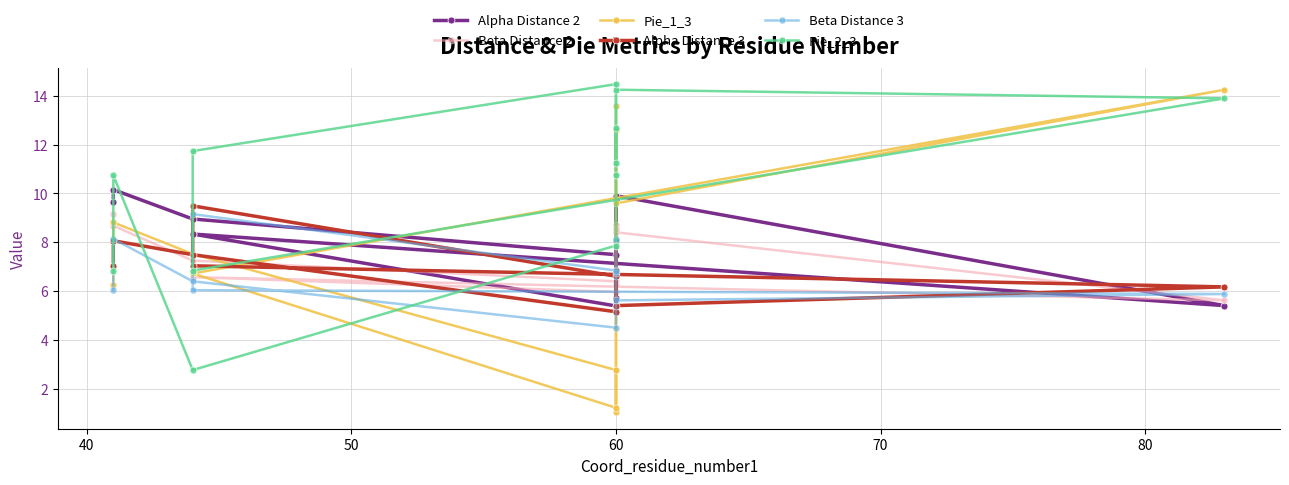

What value does the Beta Distance 3 series have at 50?

6.4